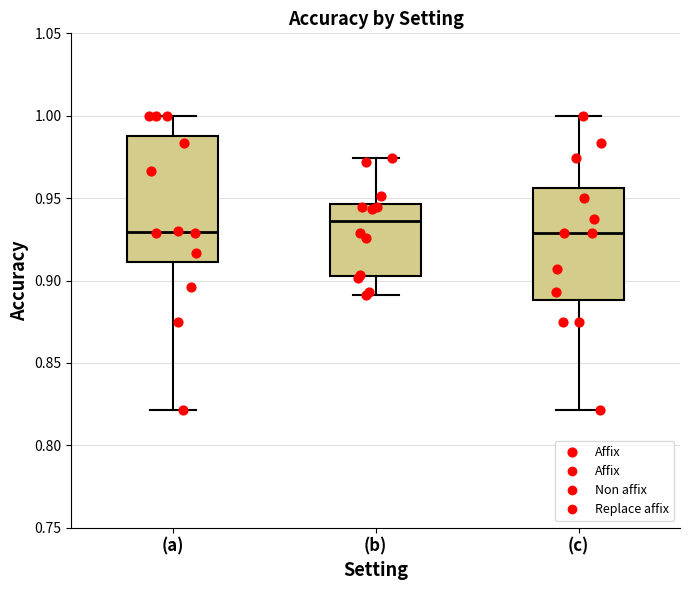

Which box is the tallest, from its lower edge to its upper edge?

(a)